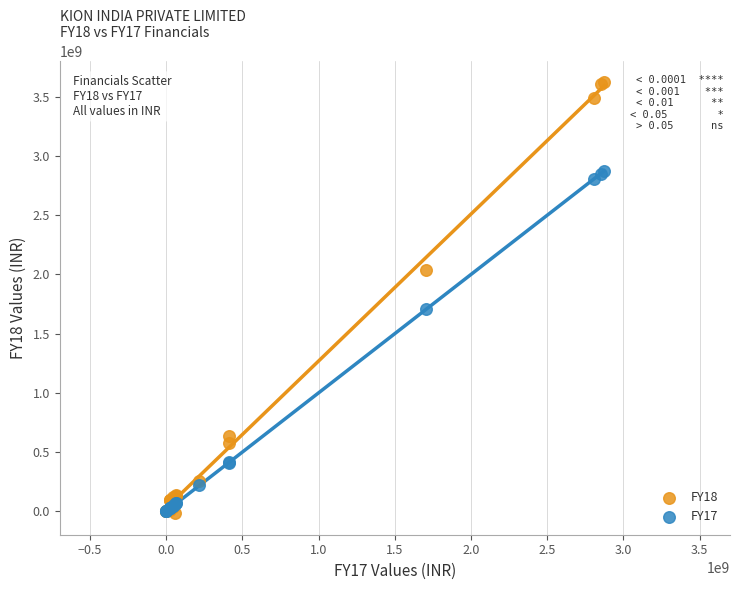

Which series contains the highest Y value?

FY18